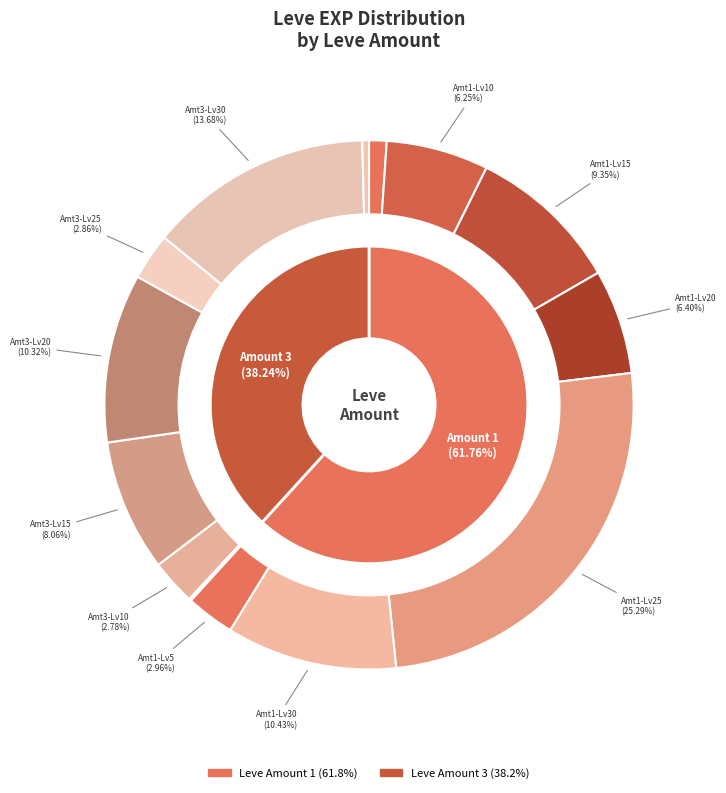

Does 3 account for over 50% of the chart?

No